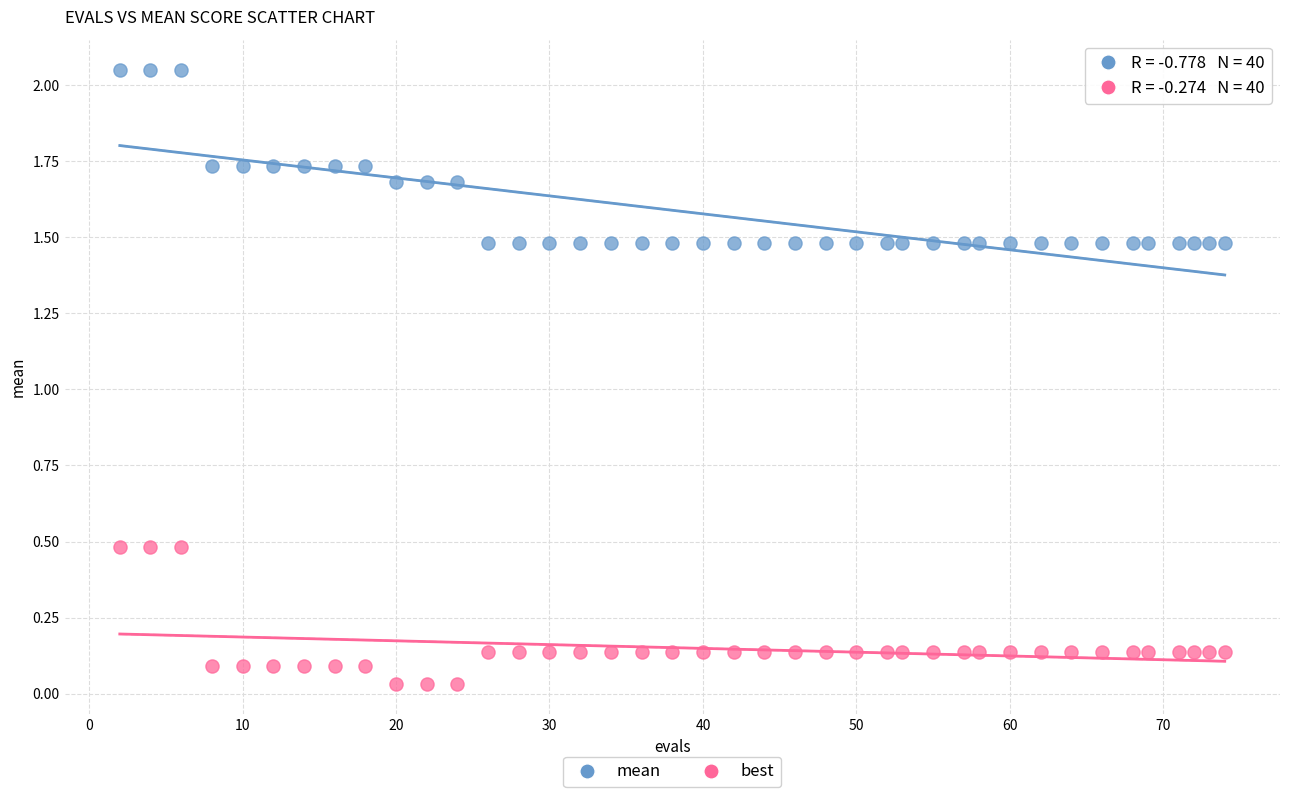

Which series reaches the maximum Y coordinate?

mean